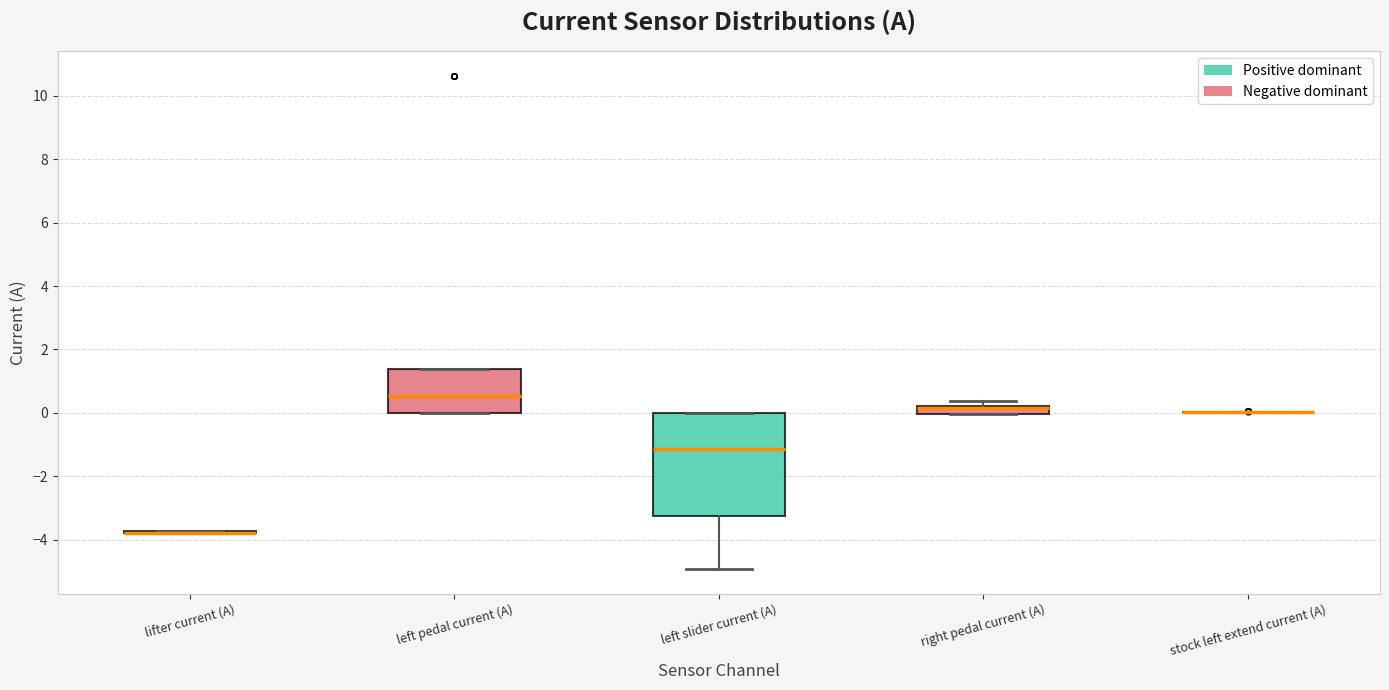

Which box is the tallest, from its lower edge to its upper edge?

left slider current (A)